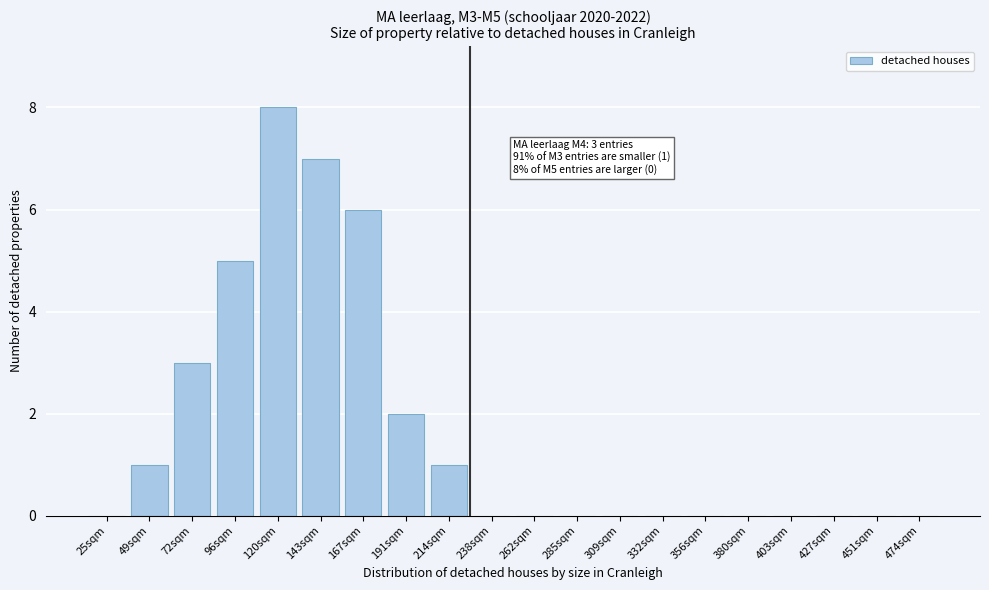

Reading right to left, transcribe all the data shown in this chart.

474sqm=0	451sqm=0	427sqm=0	403sqm=0	380sqm=0	356sqm=0	332sqm=0	309sqm=0	285sqm=0	262sqm=0	238sqm=0	214sqm=1	191sqm=2	167sqm=6	143sqm=7	120sqm=8	96sqm=5	72sqm=3	49sqm=1	25sqm=0